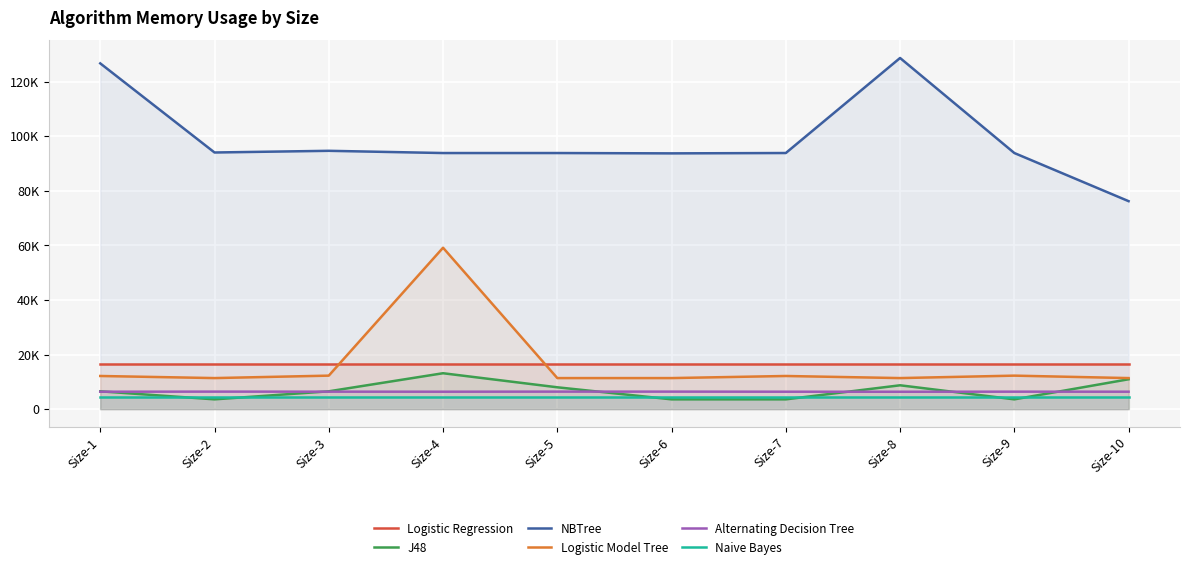

Where does the NBTree series first go above 93856?

Size-1